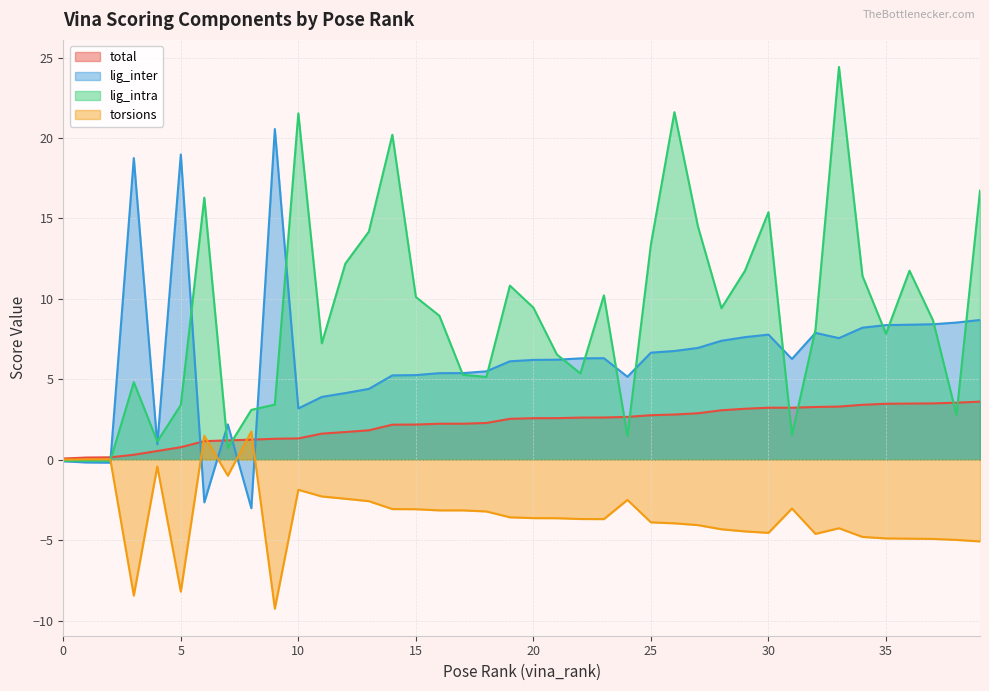

What is the value of the torsions point at the 25th from the left?

-2.5